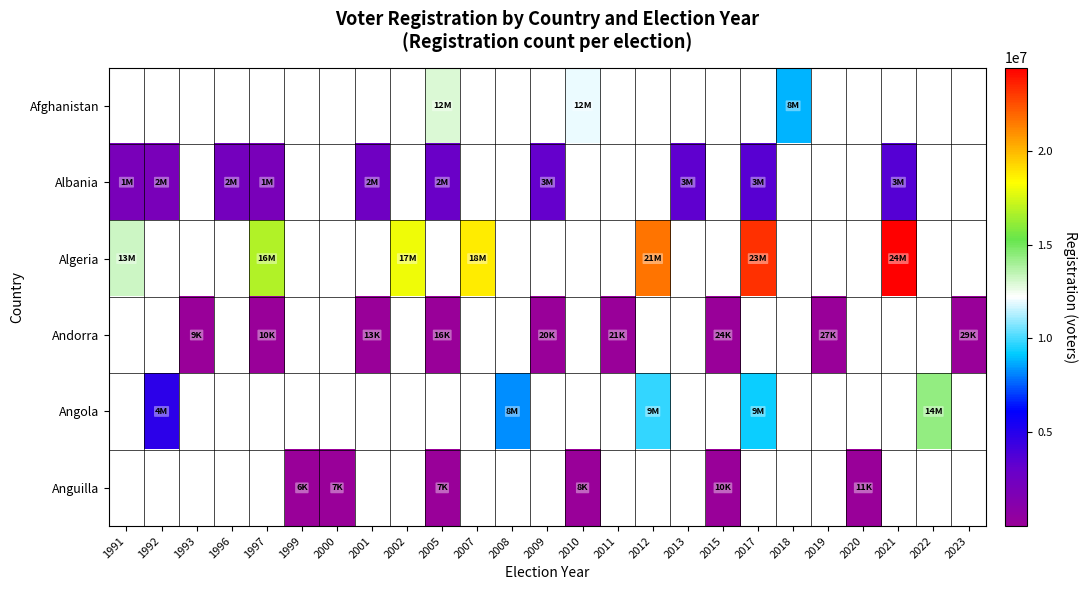

Is the value of Angola at 2008 greater than the value of Andorra at 2015?

Yes